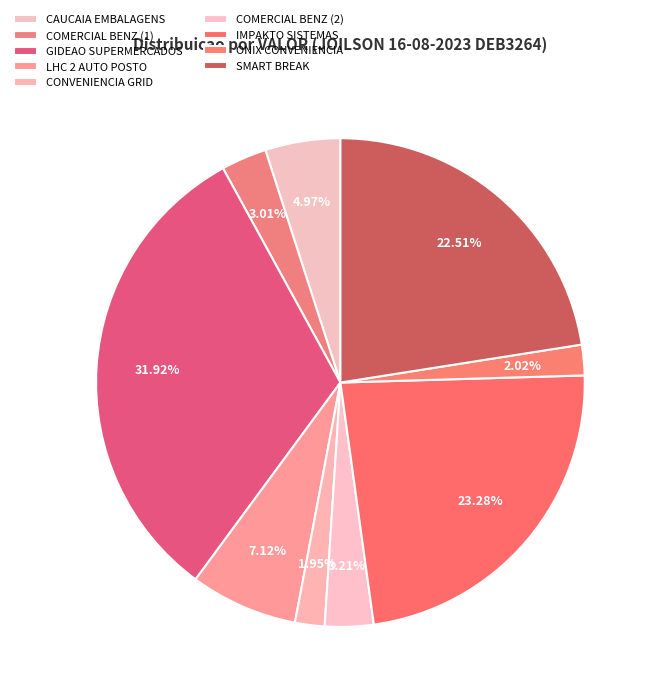

Rank the categories by value from lowest to highest.

CONVENIENCIA GRID LTDA, ONIX CONVENIENCIA DE COTIA LTD, COMERCIAL BENZ EIRELI (1), COMERCIAL BENZ EIRELI (2), CAUCAIA EMBALAGENS FESTAS LTDA, LHC 2 AUTO POSTO LTDA, SMART BREAK COMERCIO LANCHES S, IMPAKTO SISTEMAS DE LIMPEZA E, GIDEAO SUPERMERCADOS E ATACADI